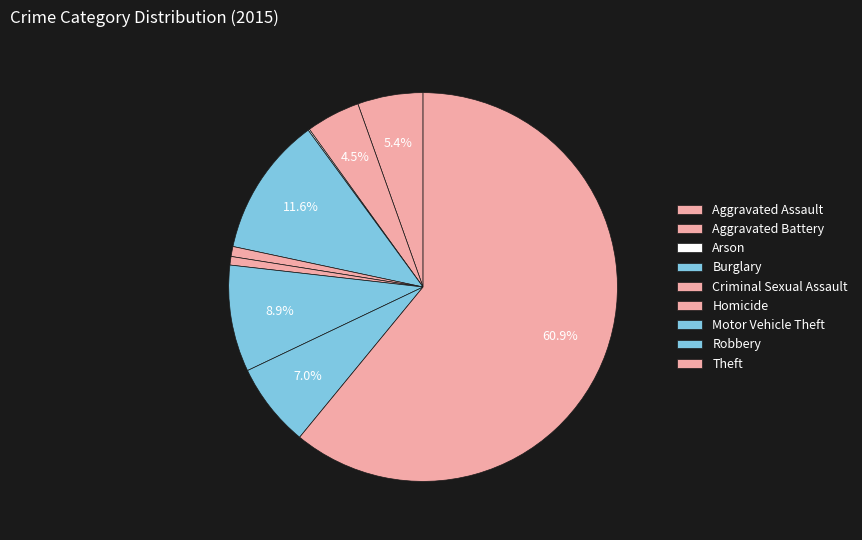

What is the largest slice in the pie chart?

Theft